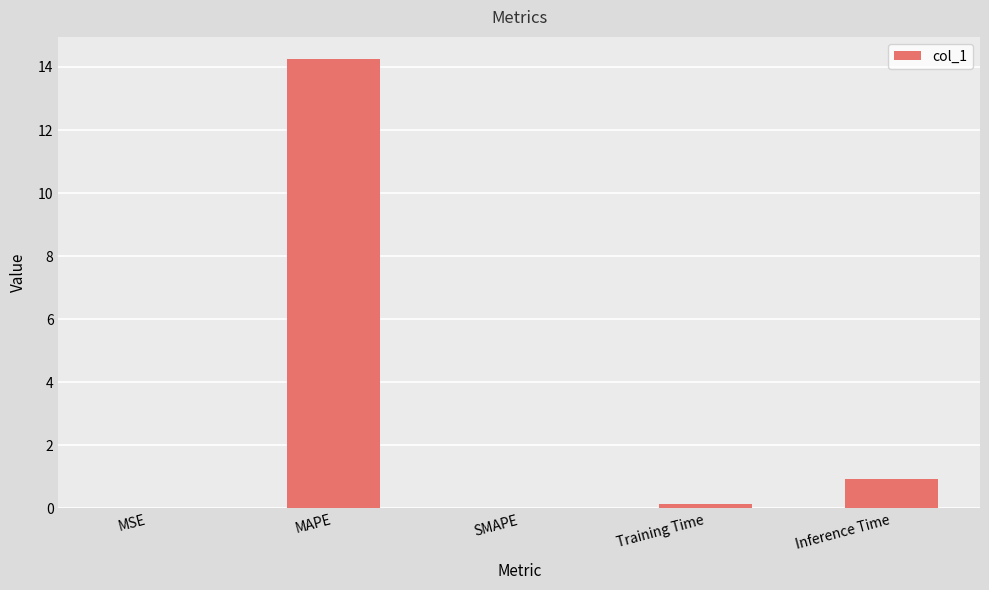

True or false: the data shows 0.9 at Inference Time.

True